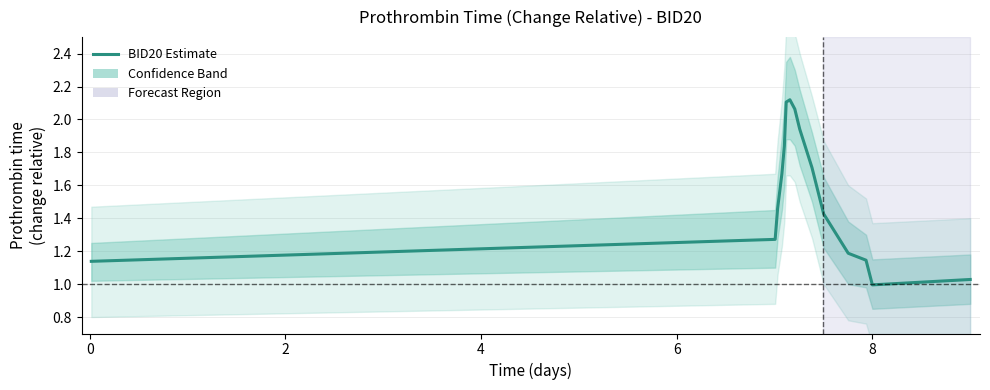

What is the value of the 17th point from the left?

1.1